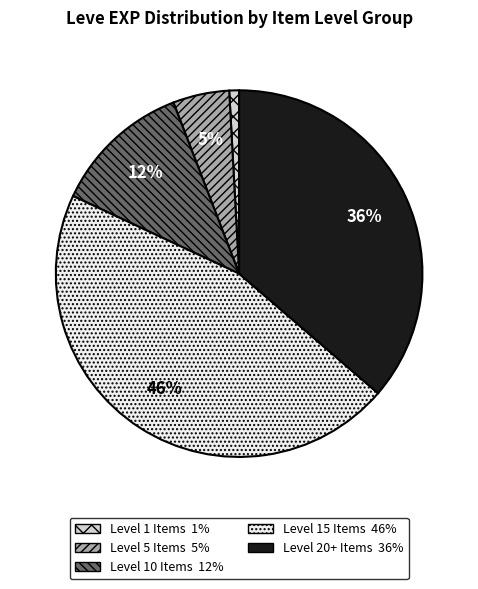

To the nearest percent, what is the average slice percentage?

20%